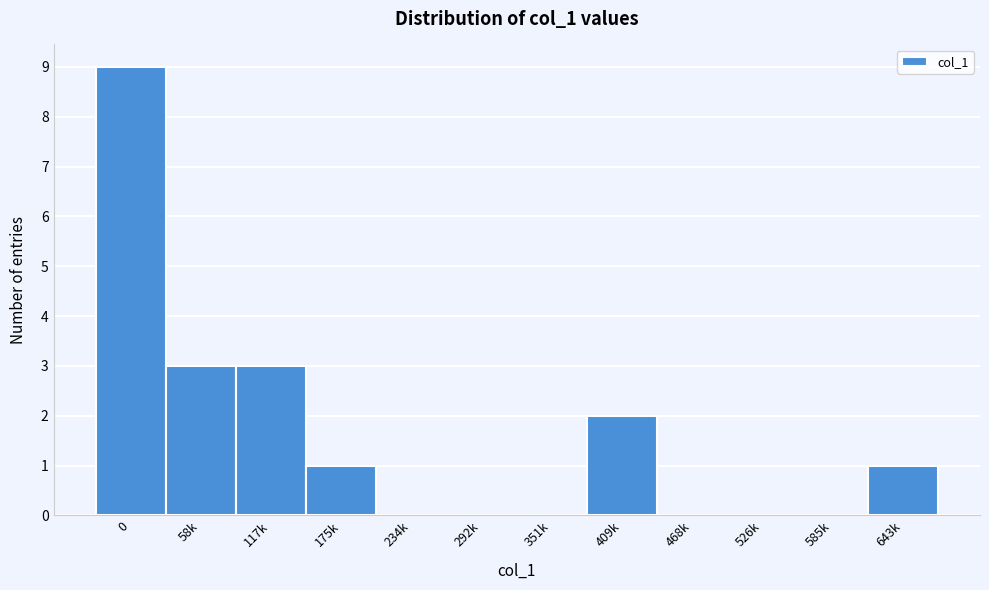

Reading right to left, list all the values displayed in this chart.

643k=1	585k=0	526k=0	468k=0	409k=2	351k=0	292k=0	234k=0	175k=1	117k=3	58k=3	0=9